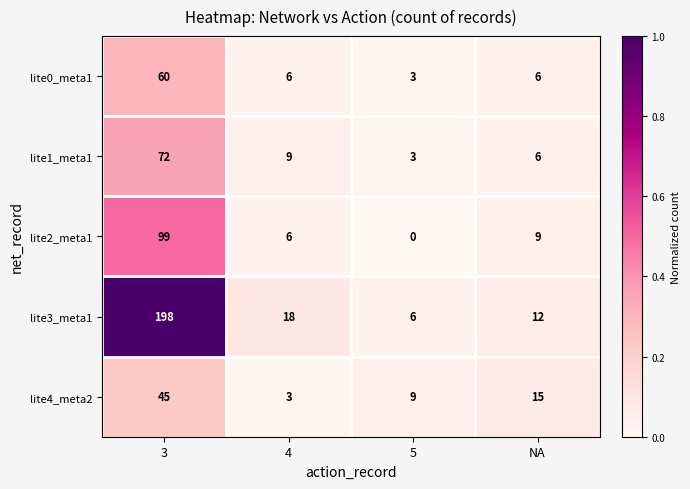

Which series has the largest total across all categories?

lite3_meta1